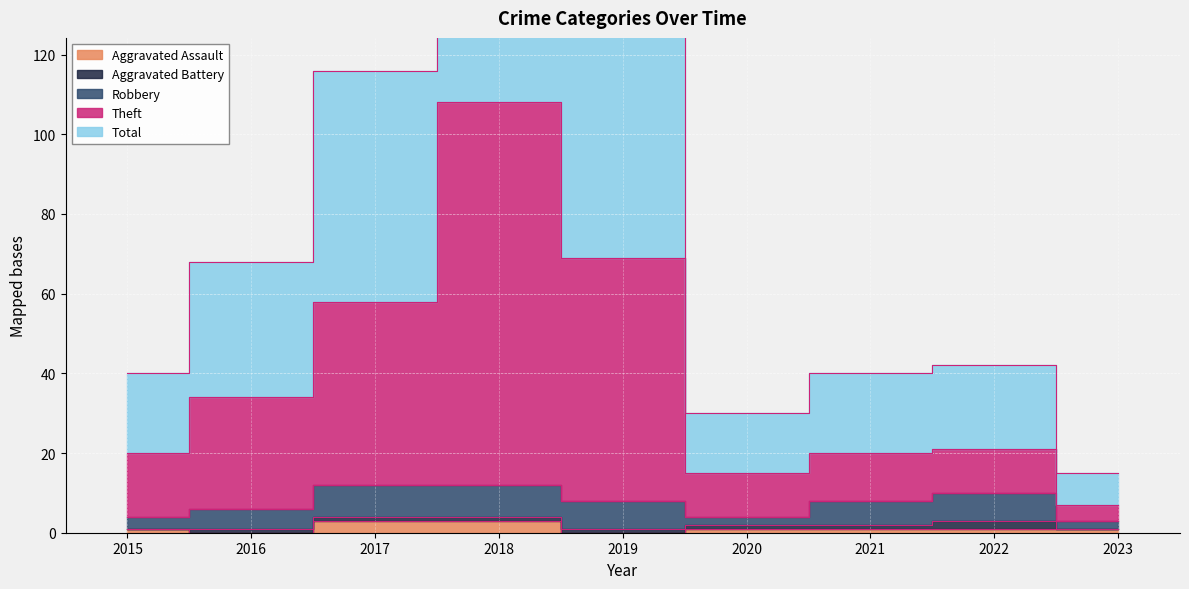

Which series has the widest spread of values?

Theft